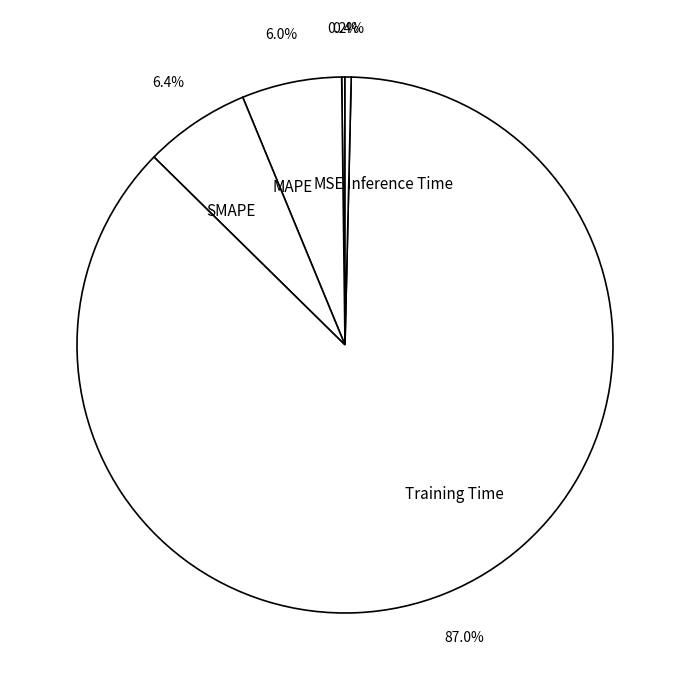

Which slice is the largest?

Training Time